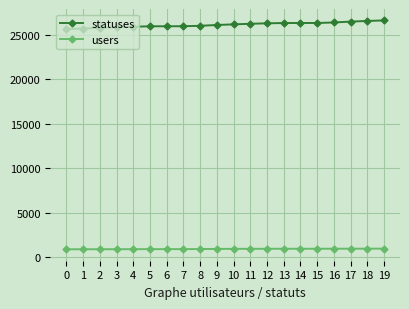

Does the chart display data point markers on the line(s)?

Yes